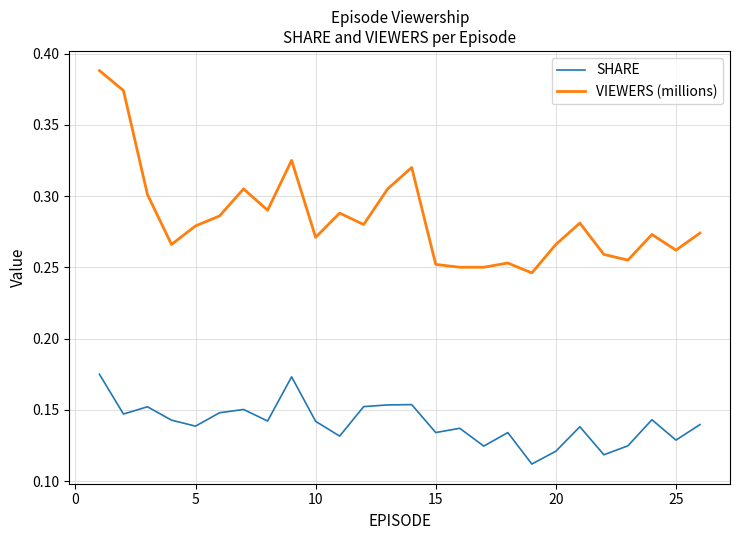

List the series in order of their peak value, lowest first.

SHARE, VIEWERS (millions)